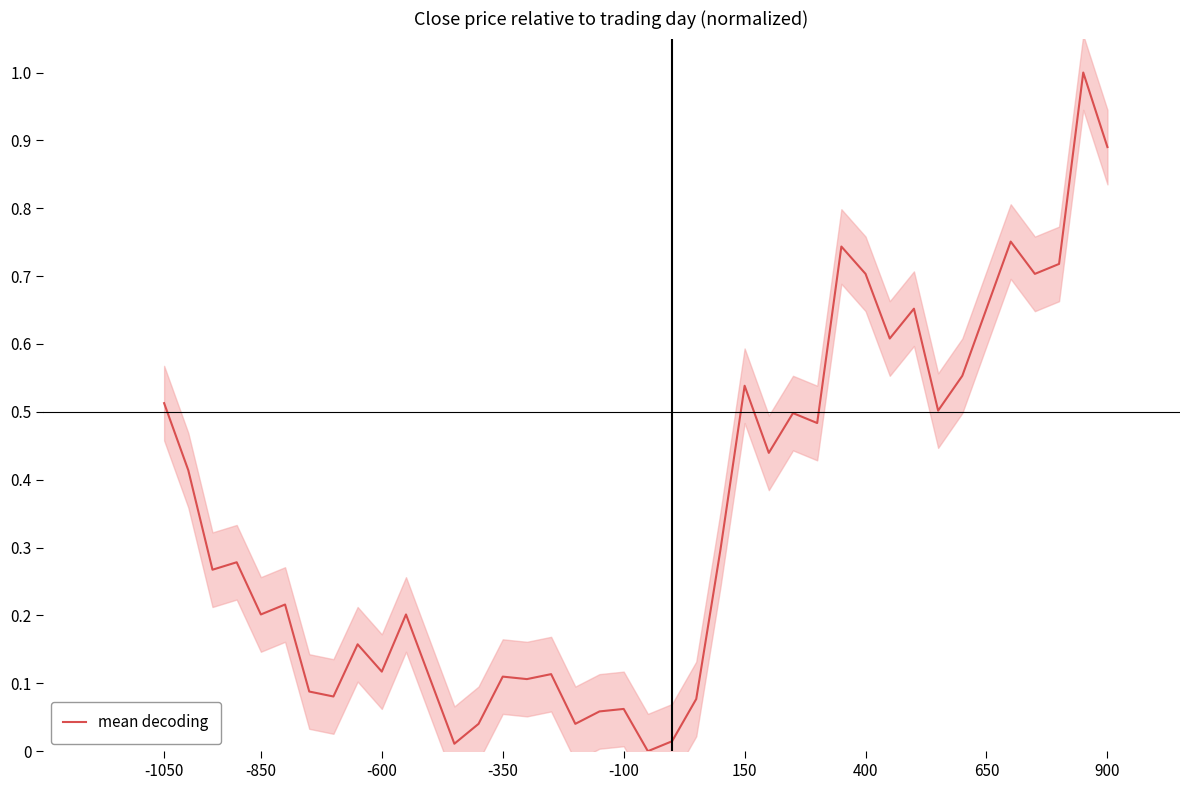

Does the chart have visible grid lines?

No